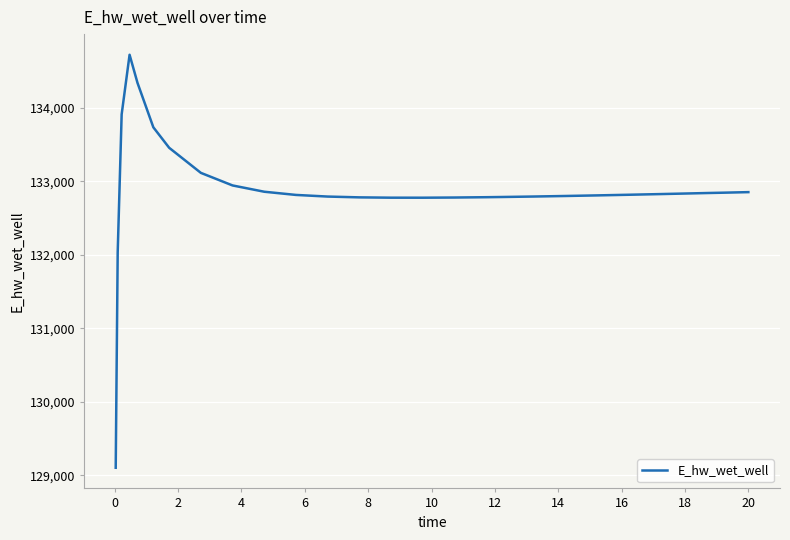

What is the maximum value shown in the chart?

134718.6